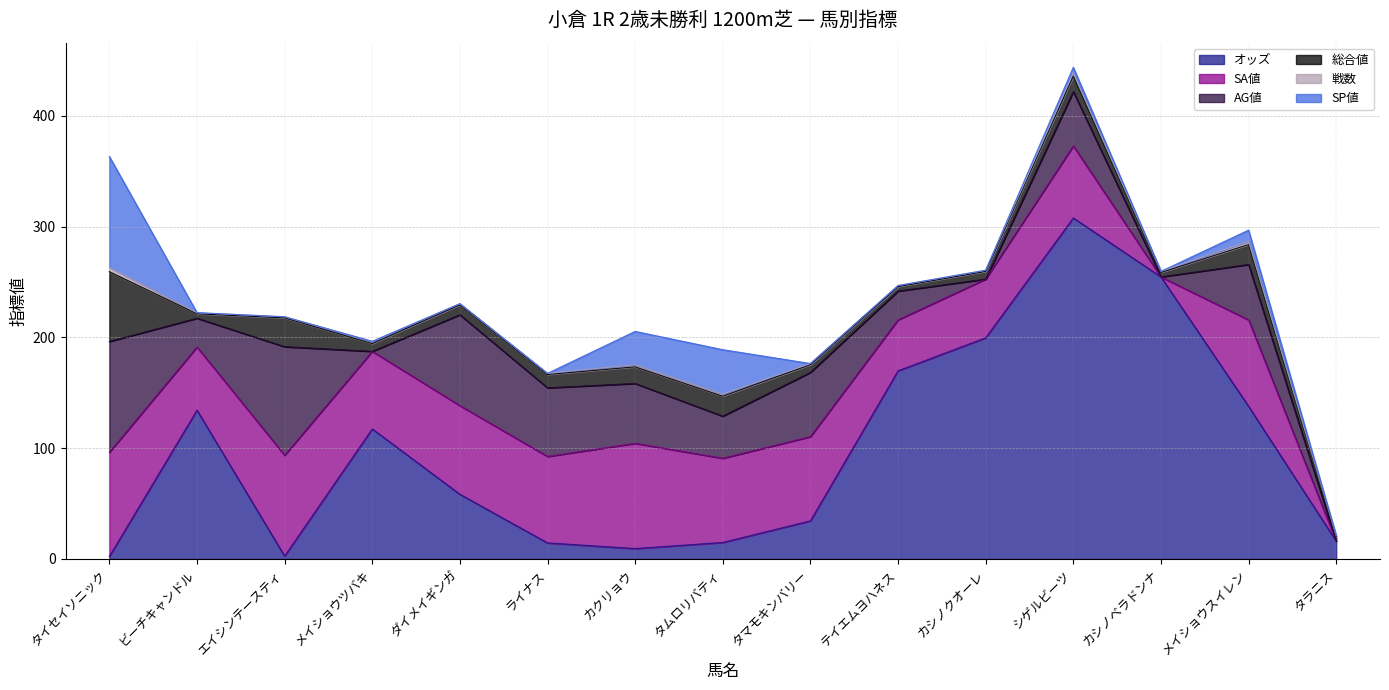

Which series changed the most between ダイメイギンガ and シゲルビーツ?

オッズ